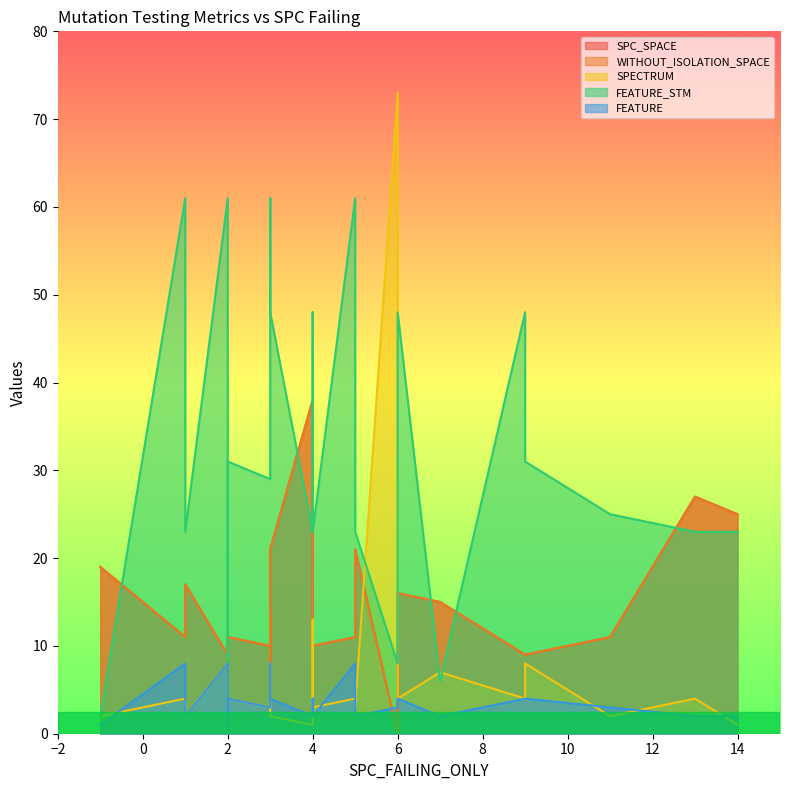

Is it true that SPC_SPACE equals 7 at 6?

False